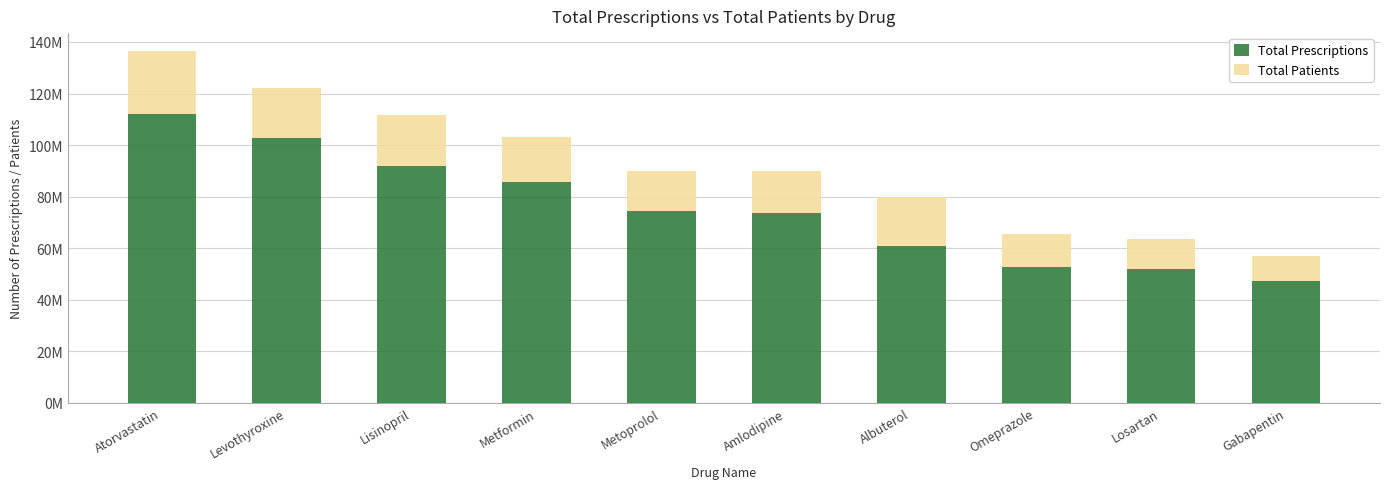

What is the label of the 2nd bar from the right?

Losartan